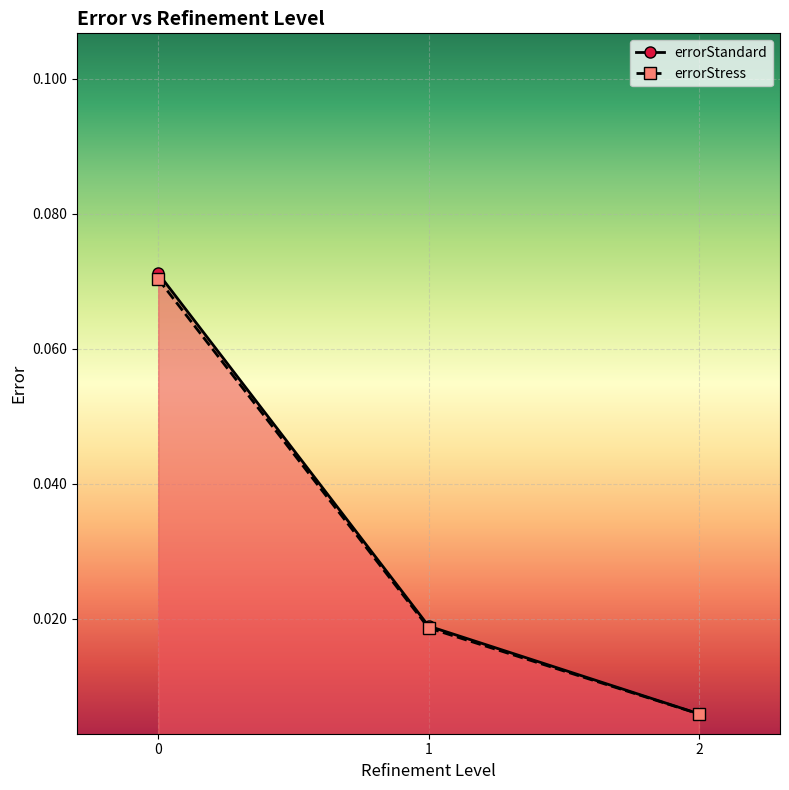

Which has a higher value, 1 or 2?

1